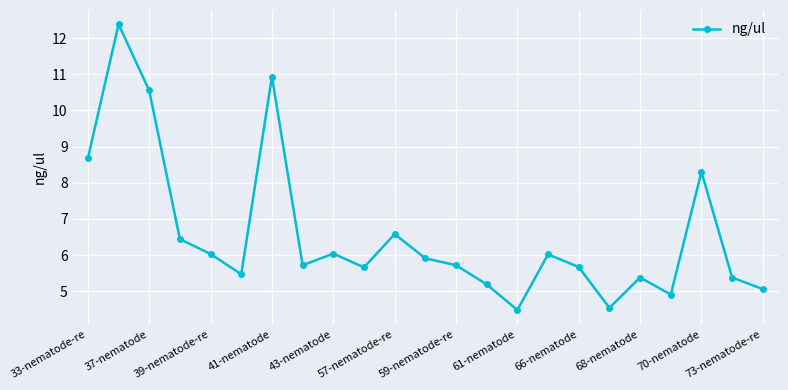

What is the sum of all values?

151.0